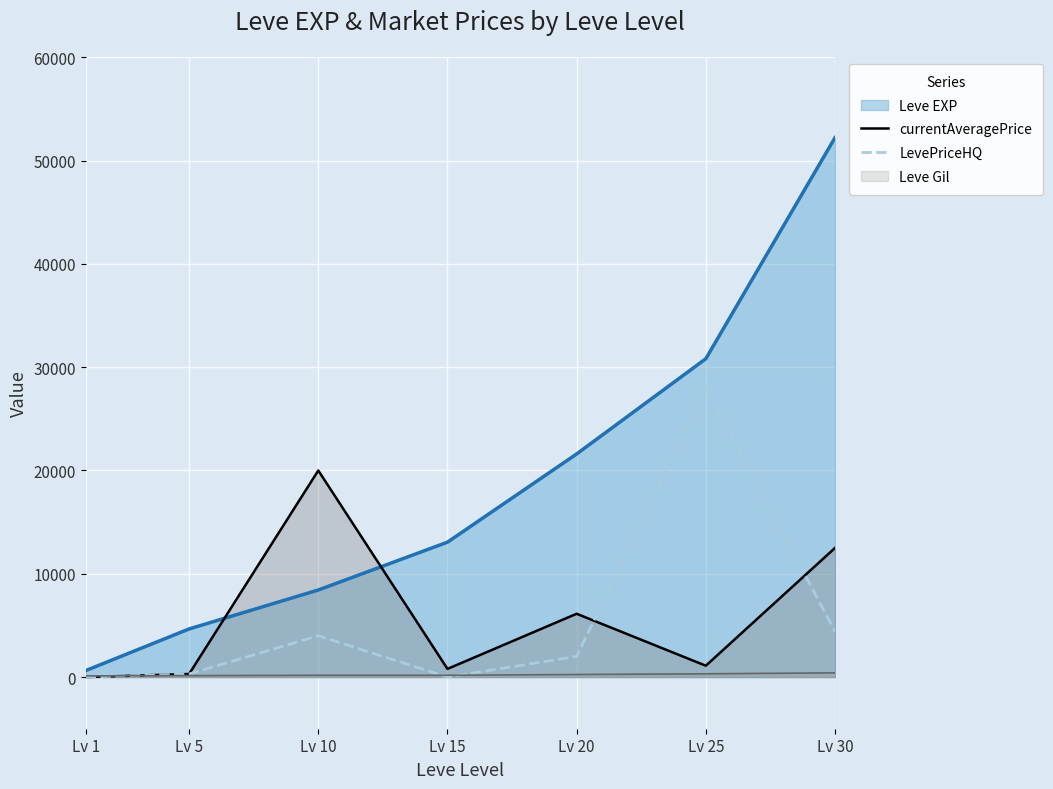

Which series has the largest total across all categories?

Leve EXP